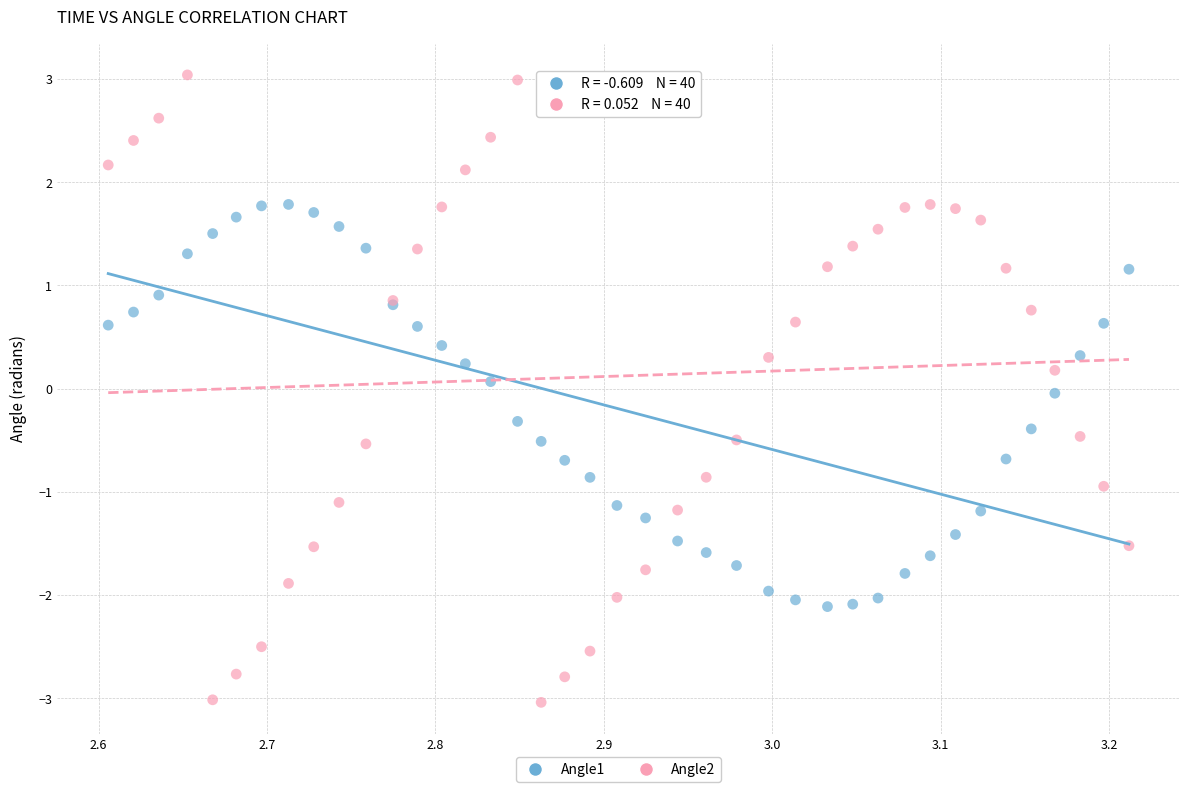

What are all the series names shown in the legend?

Angle1, Angle2